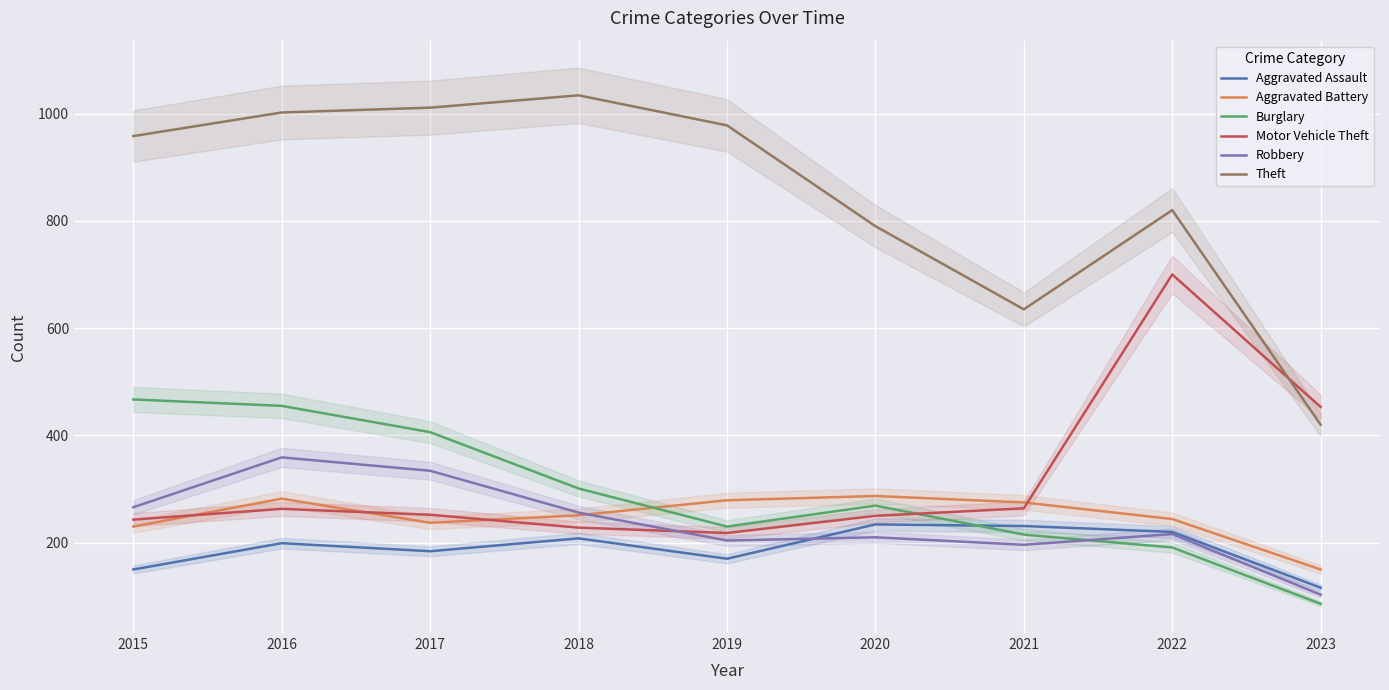

Which series changed the most between 2017 and 2020?

Theft